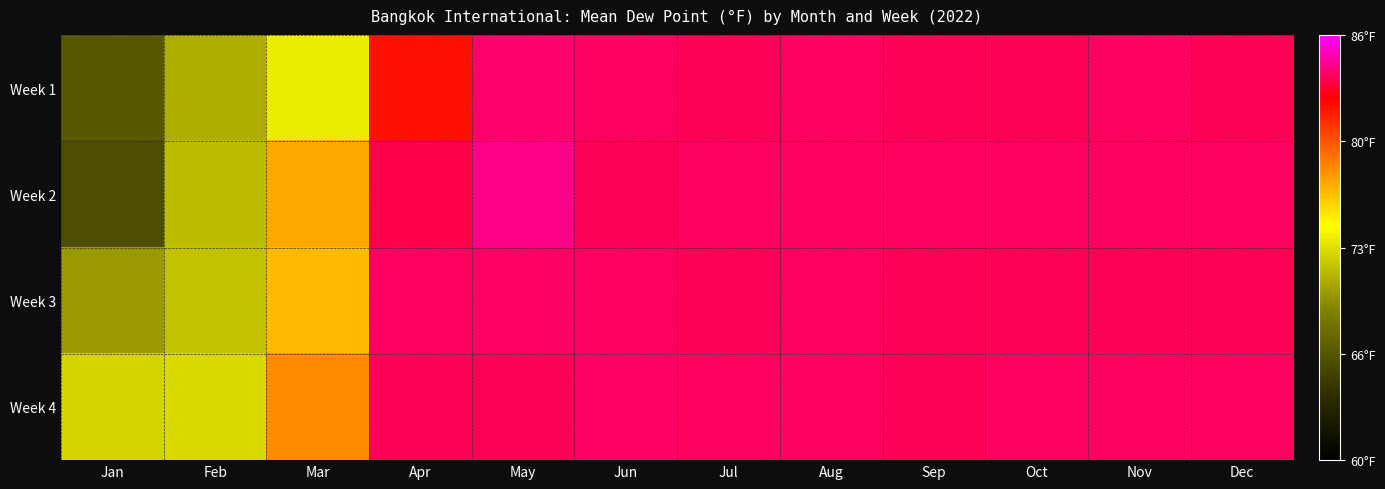

What is the difference between the highest and lowest values at Oct?

0.1